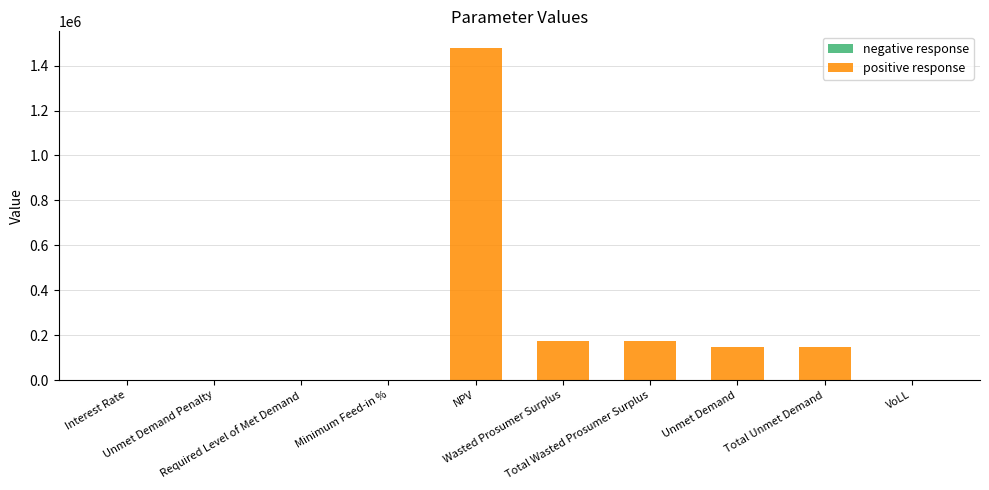

What is the maximum value shown in the chart?

1478696.2